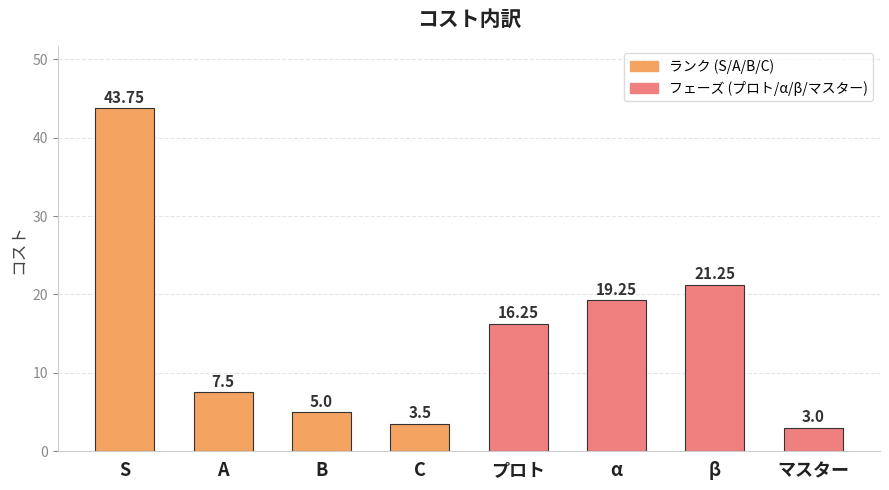

What is the change in value from A to C?

-4.0